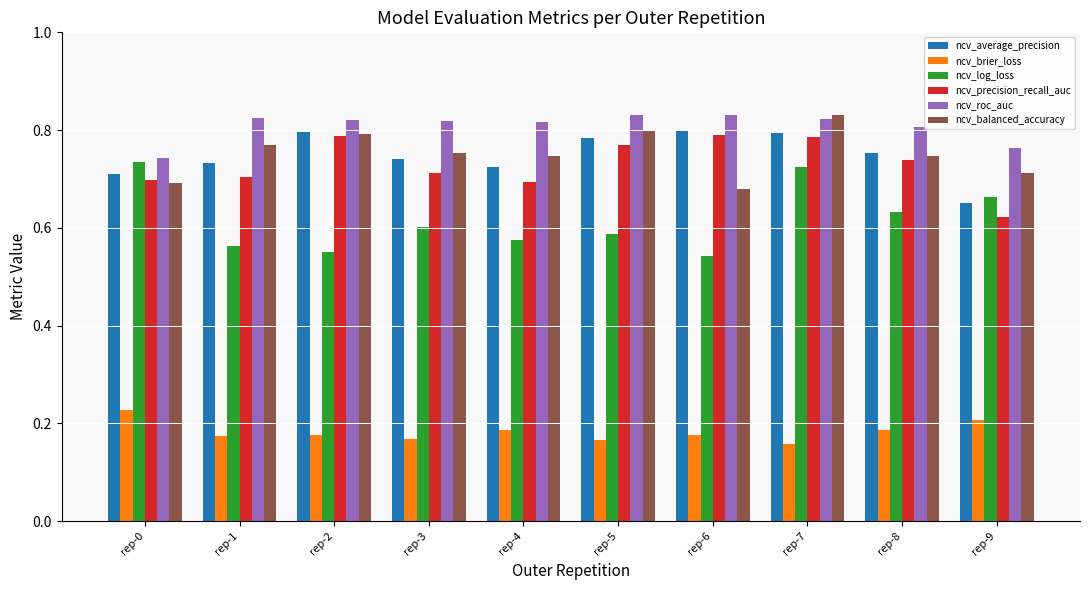

Which series has the largest total across all categories?

ncv_roc_auc